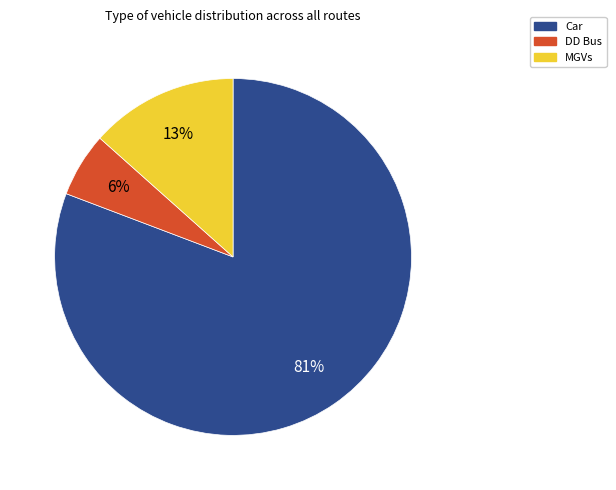

How many segments does this pie chart have?

3